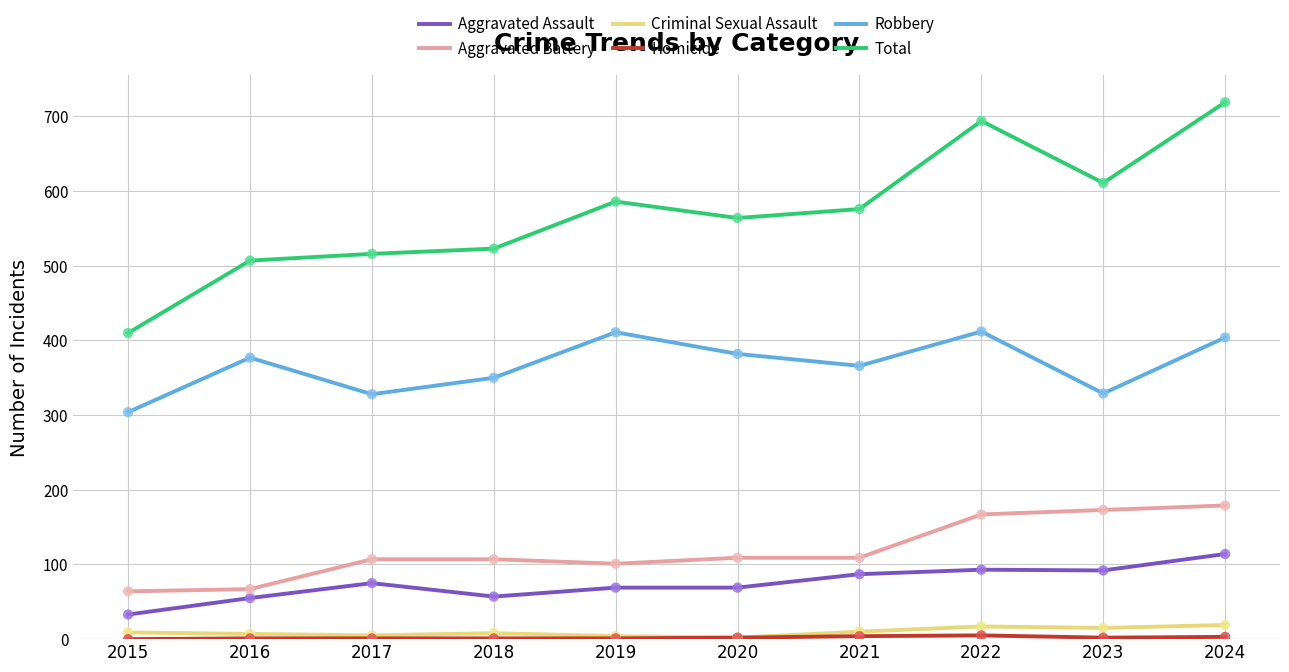

True or false: Total has a value of 694 at 2022.

True